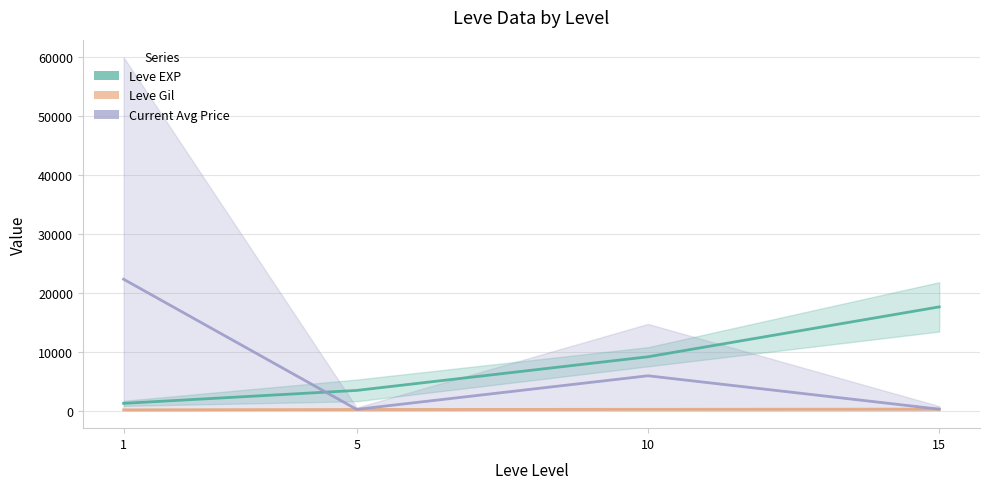

Which category has the lowest value in the Leve EXP series?

1